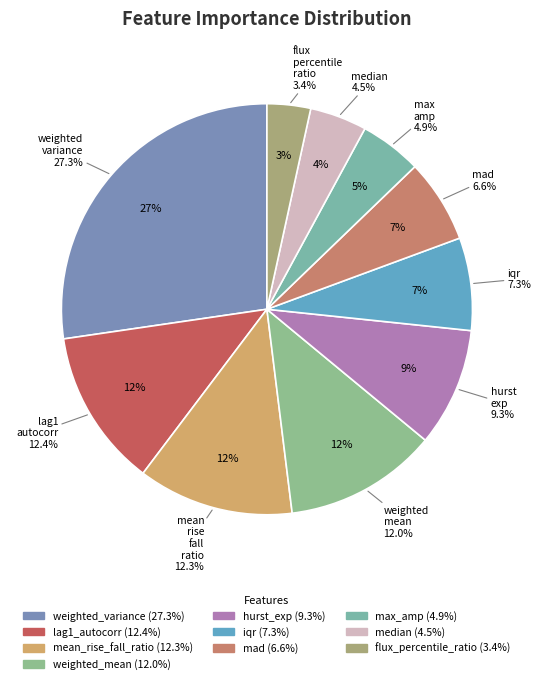

Rank the categories by value from lowest to highest.

flux_percentile_ratio, median, max_amp, mad, iqr, hurst_exp, weighted_mean, mean_rise_fall_ratio, lag1_autocorr, weighted_variance